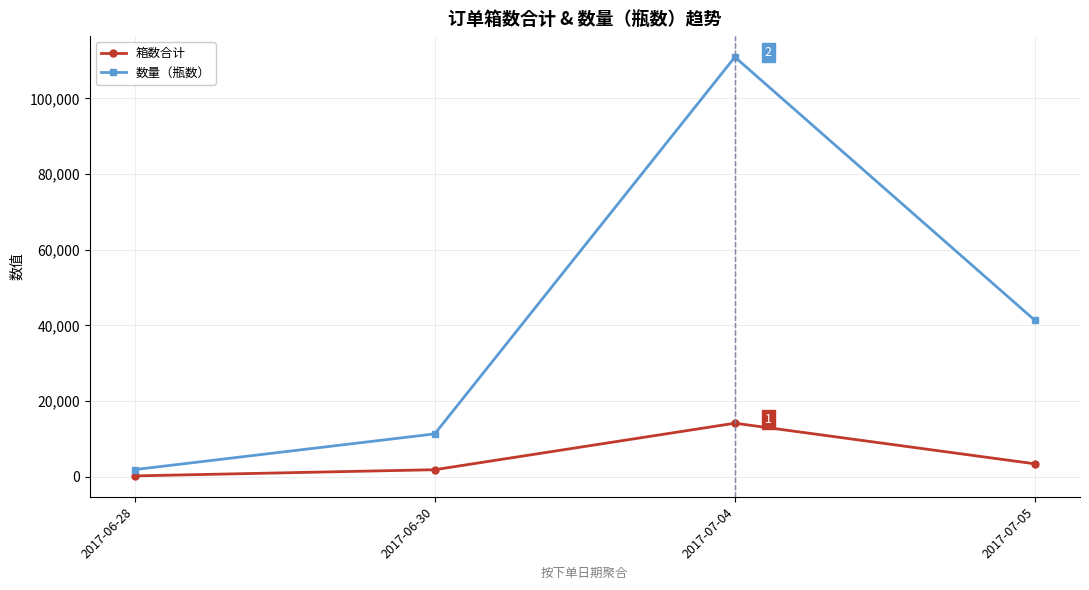

Is the value of 箱数合计 at 2017-07-04 greater than the value of 数量（瓶数） at 2017-06-28?

Yes